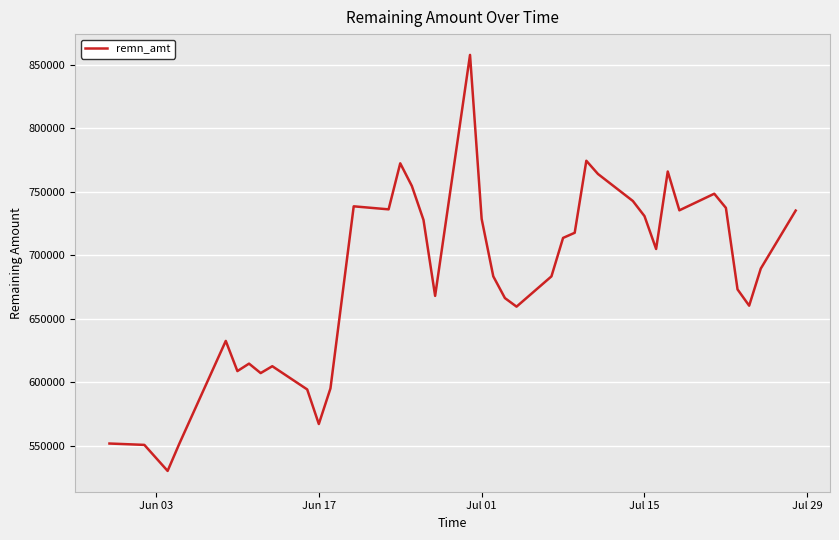

What is the minimum value shown in the chart?

530095